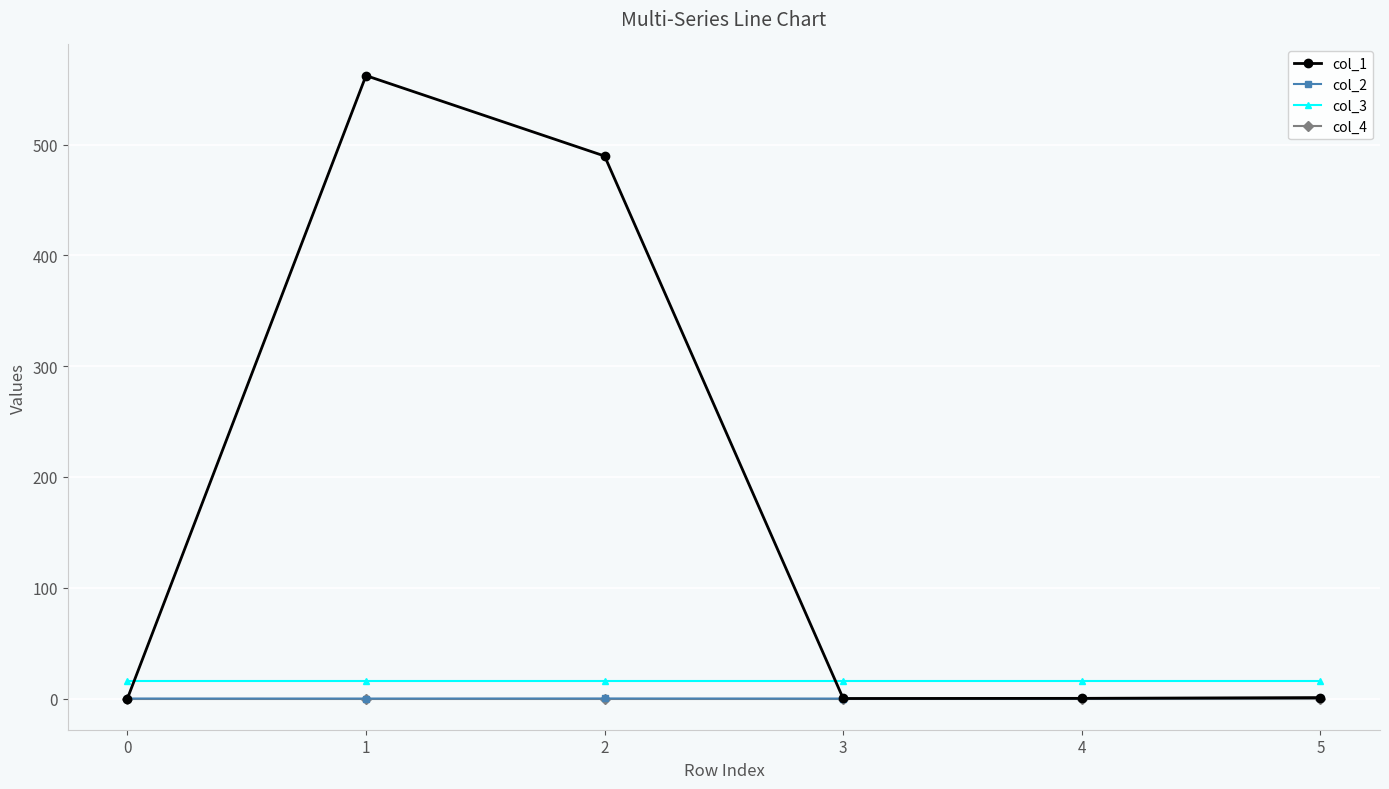

True or false: col_3 and col_4 intersect in this chart.

False